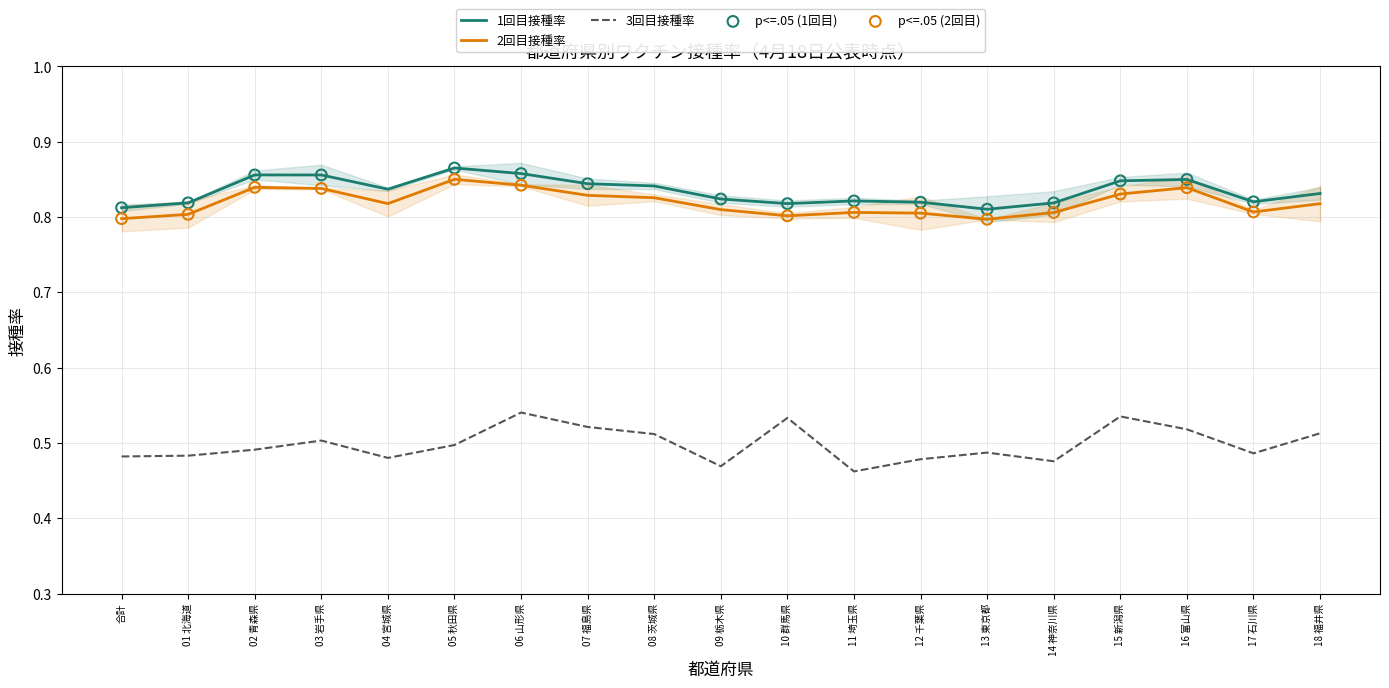

At how many categories does at least one series exceed 0?

19